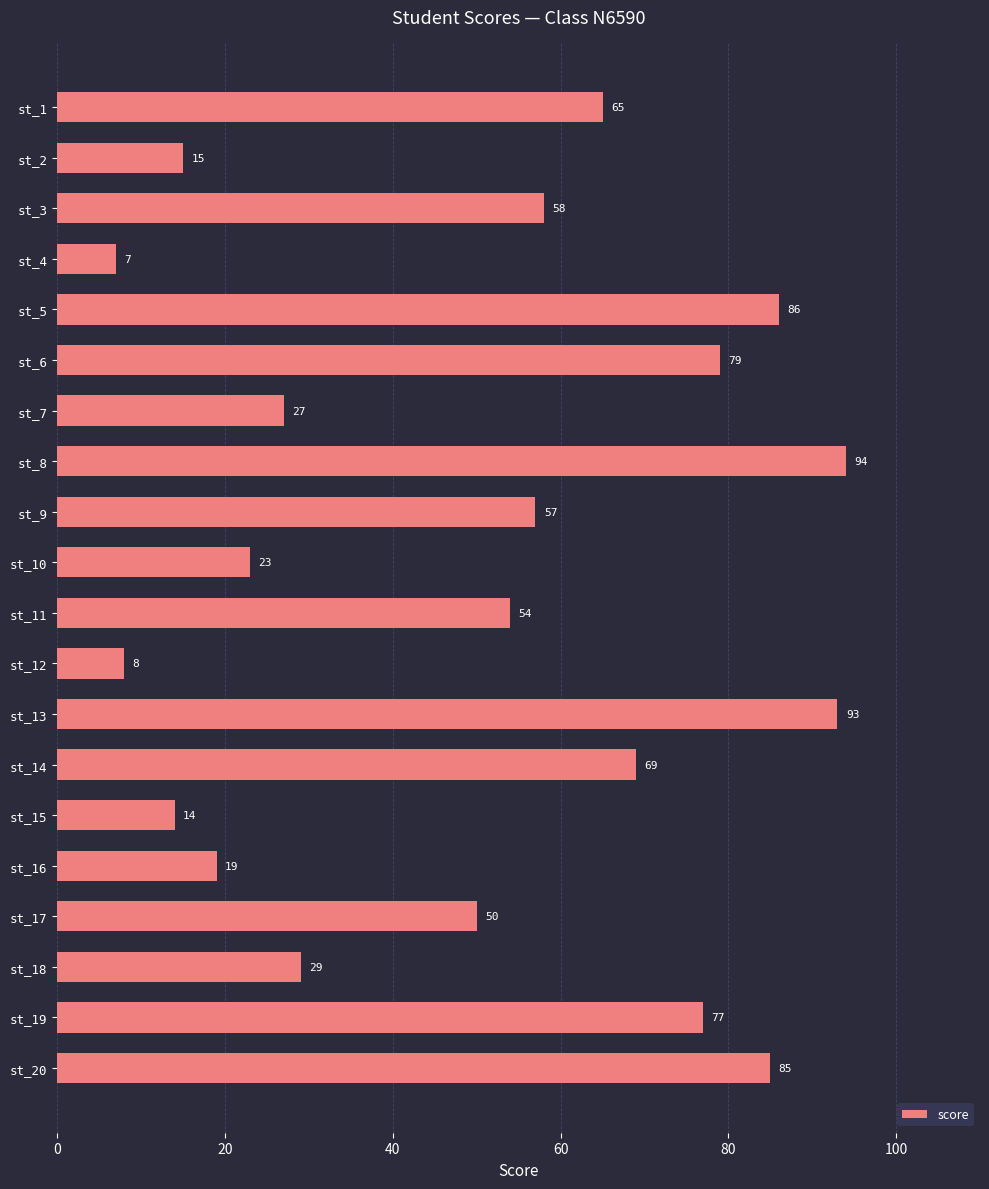

What is the value of the 19th bar from the top?

77